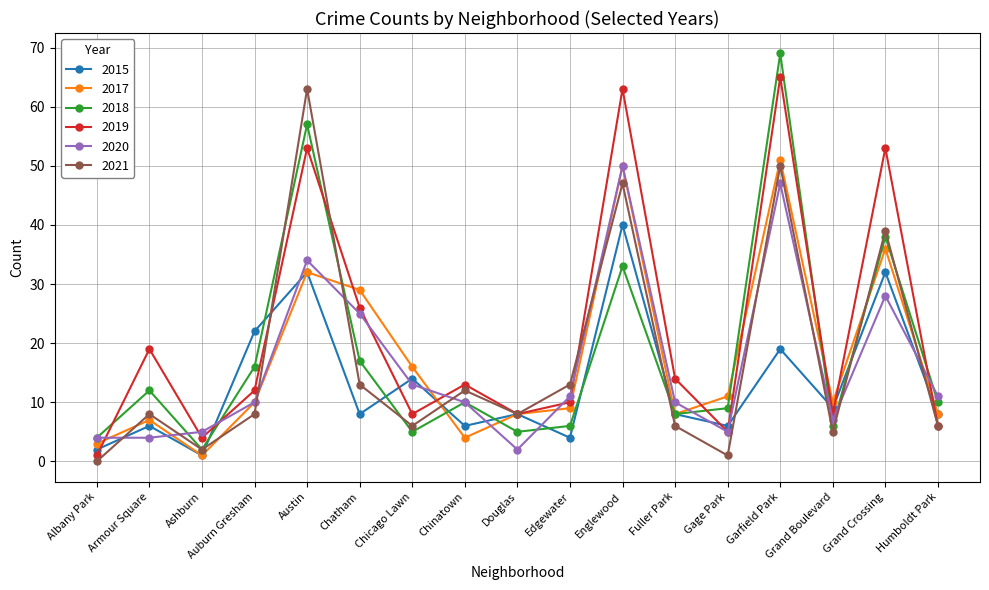

The 2019 series shows 13 at Chinatown. True or false?

True